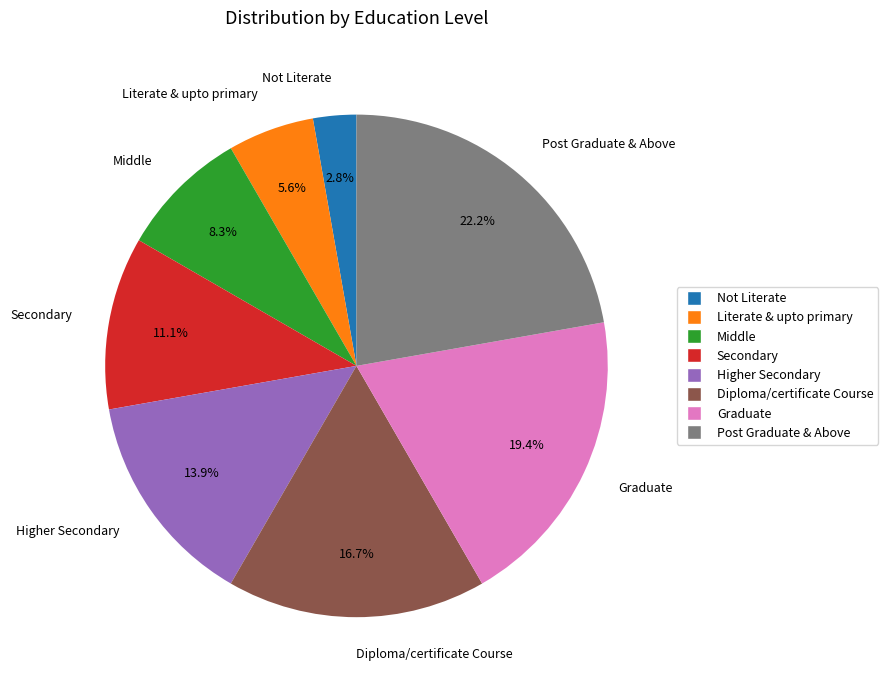

Between Post Graduate & Above and Secondary, which is larger?

Post Graduate & Above